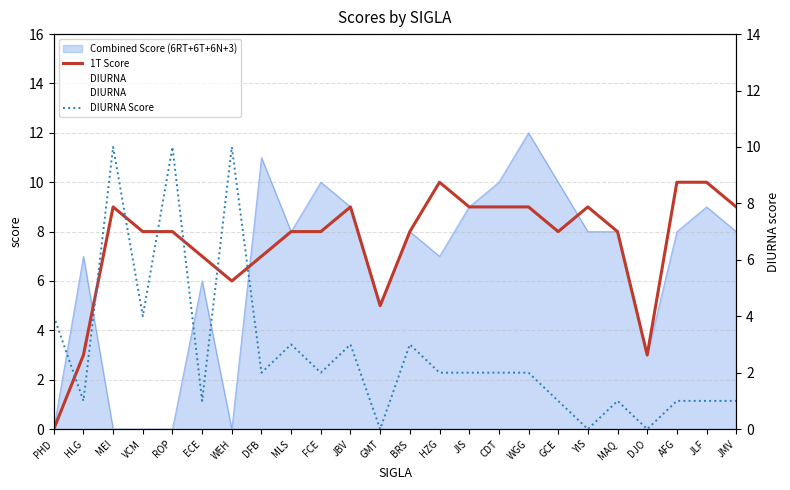

Reading left to right, list all the values displayed in this chart.

1T Score: PHD=0	HLG=3	MEI=9	VCM=8	ROP=8	ECE=7	WEH=6	DFB=7	MLS=8	FCE=8	JBV=9	GMT=5	BRS=8	HZG=10	JIS=9	CDT=9	WGG=9	GCE=8	YIS=9	MAQ=8	DJO=3	AFG=10	JLF=10	JMV=9
DIURNA: PHD=4	HLG=1	MEI=10	VCM=4	ROP=10	ECE=1	WEH=10	DFB=2	MLS=3	FCE=2	JBV=3	GMT=0	BRS=3	HZG=2	JIS=2	CDT=2	WGG=2	GCE=1	YIS=0	MAQ=1	DJO=0	AFG=1	JLF=1	JMV=1
DIURNA Score: PHD=4	HLG=1	MEI=10	VCM=4	ROP=10	ECE=1	WEH=10	DFB=2	MLS=3	FCE=2	JBV=3	GMT=0	BRS=3	HZG=2	JIS=2	CDT=2	WGG=2	GCE=1	YIS=0	MAQ=1	DJO=0	AFG=1	JLF=1	JMV=1